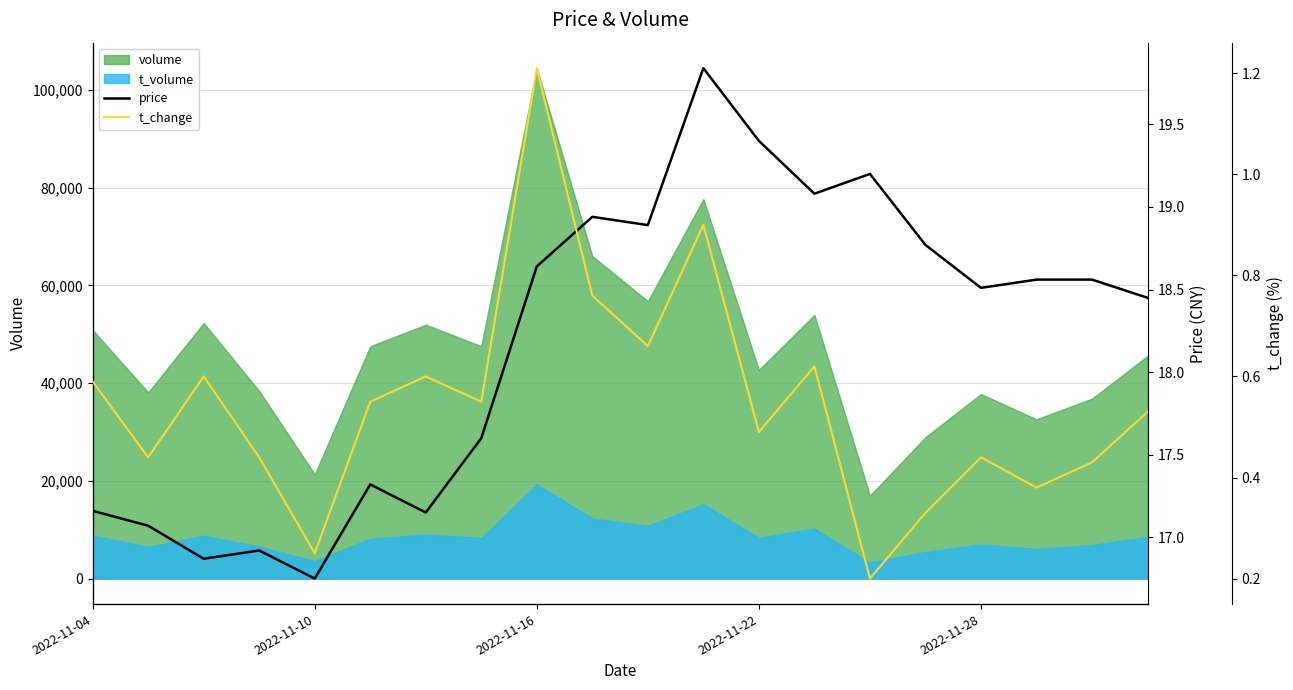

True or false: t_volume and volume intersect in this chart.

False